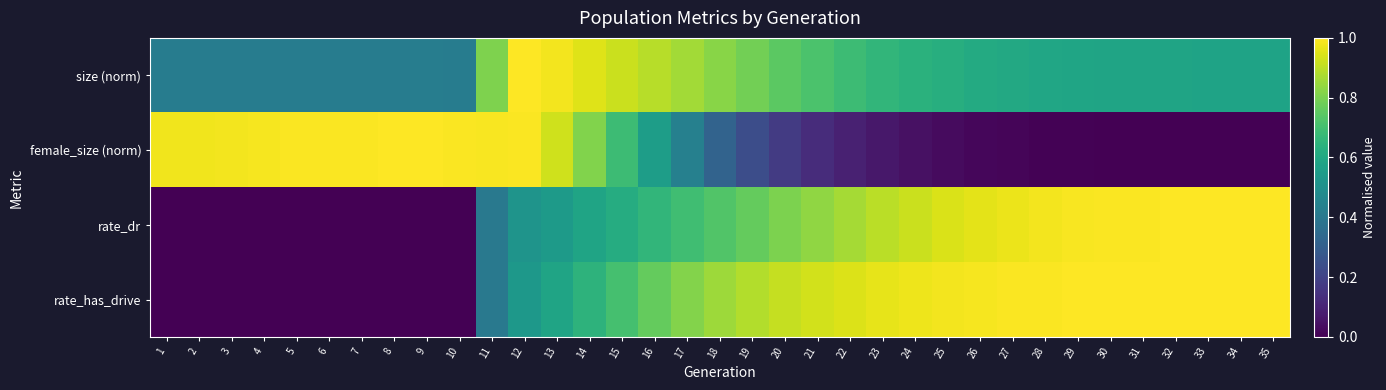

List the series in order of their peak value, highest first.

size (norm), female_size (norm), rate_has_drive, rate_dr